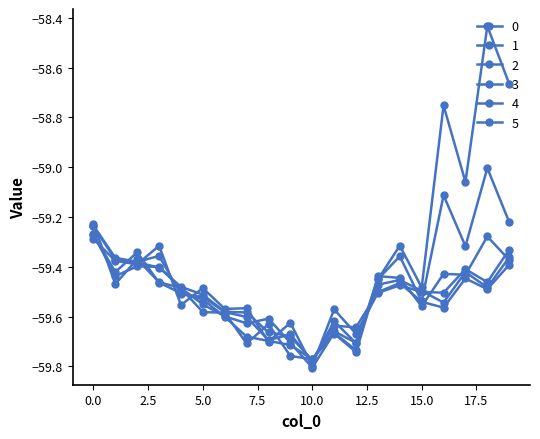

Does the chart have visible grid lines?

No